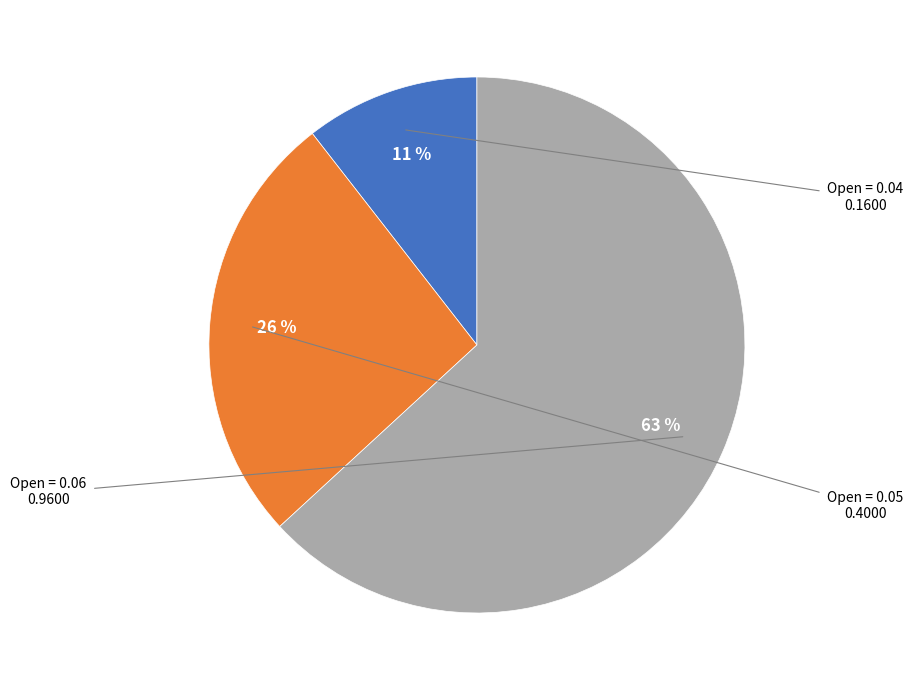

Does any single category account for the majority?

Yes